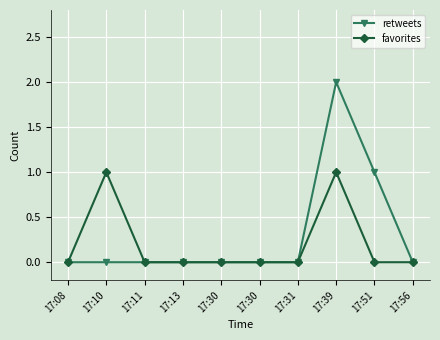

In favorites, how many points are higher than both neighbors (excluding endpoints)?

2